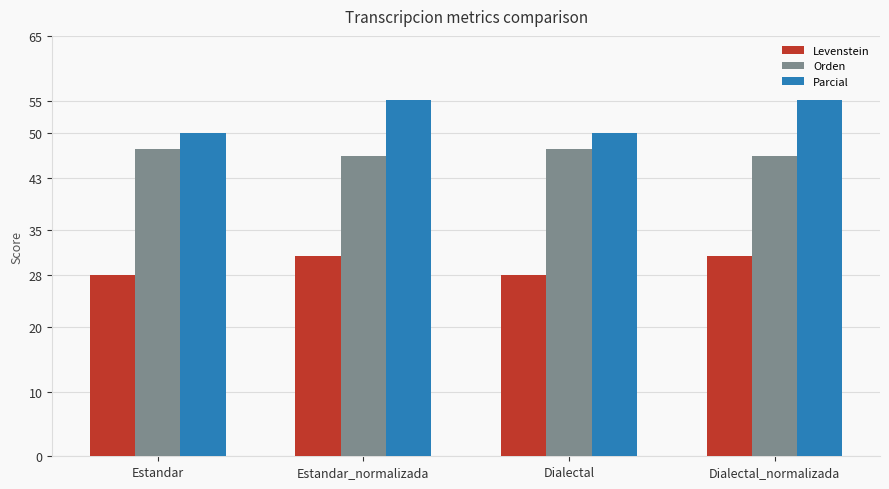

At which label does Levenstein first exceed 30?

Estandar_normalizada